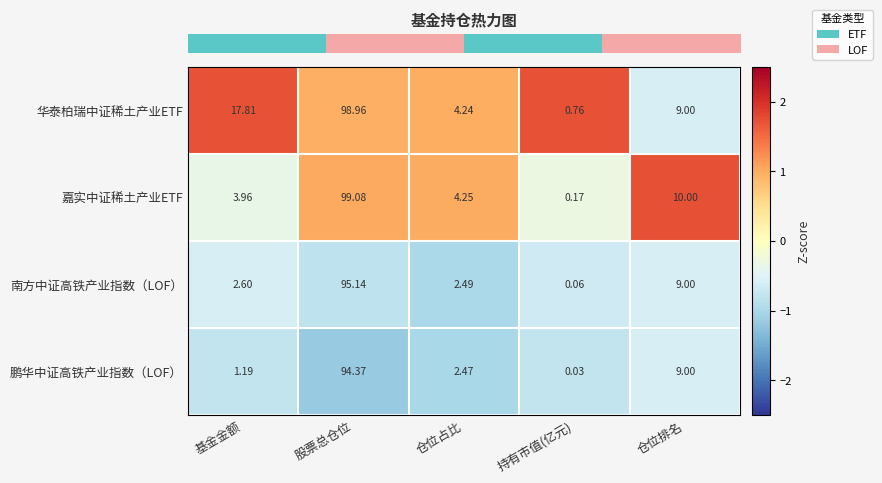

How many series are shown in this chart?

4